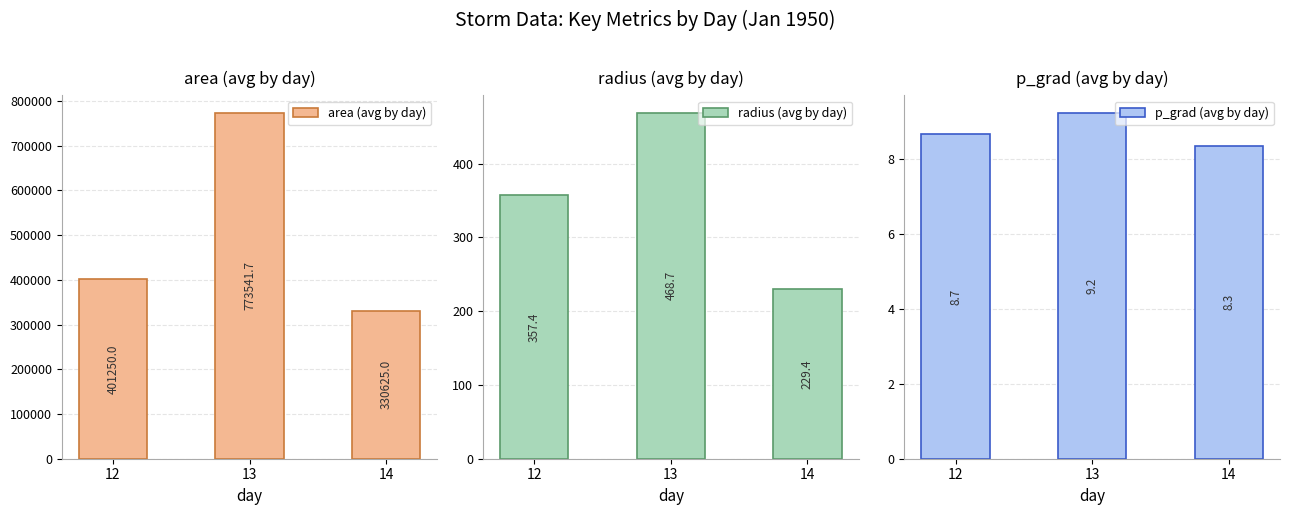

What is the value of the area (avg by day) bar at the 2nd from the left?

773541.7